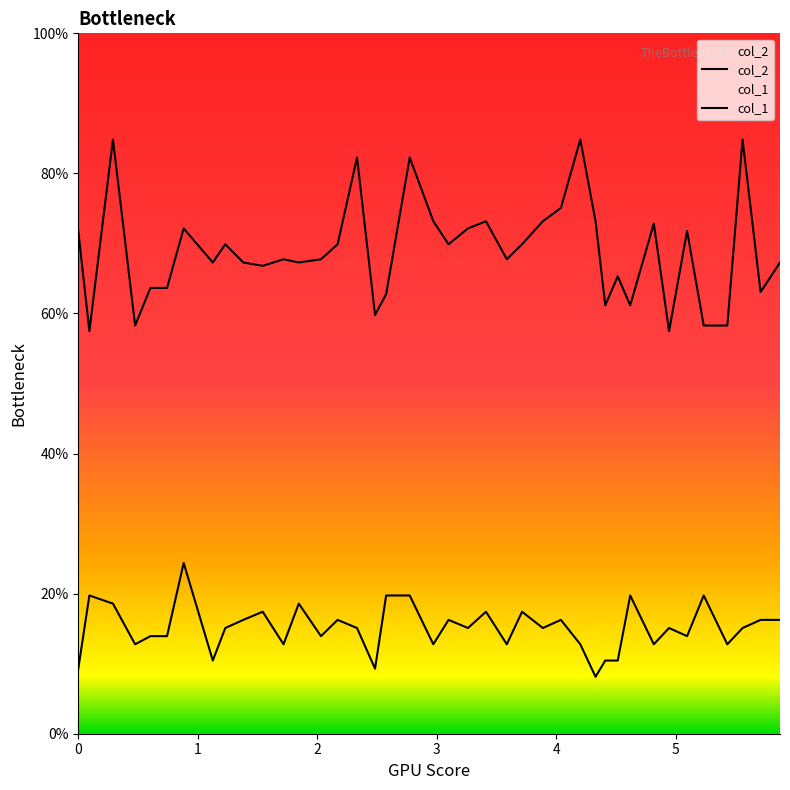

How many data points does each series have?

40